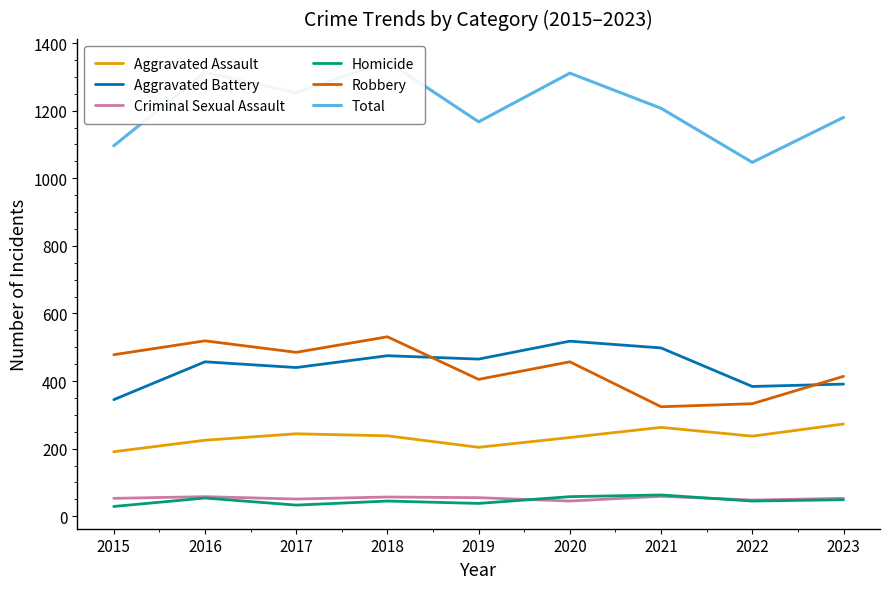

What is the highest value of the Robbery series?

531